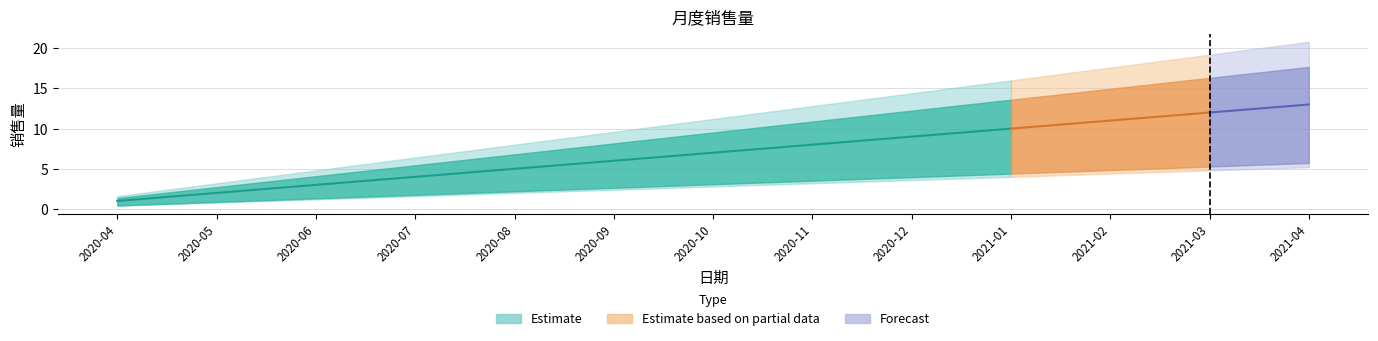

Rank the categories by value from lowest to highest.

2020-04, 2020-05, 2020-06, 2020-07, 2020-08, 2020-09, 2020-10, 2020-11, 2020-12, 2021-01, 2021-02, 2021-03, 2021-04